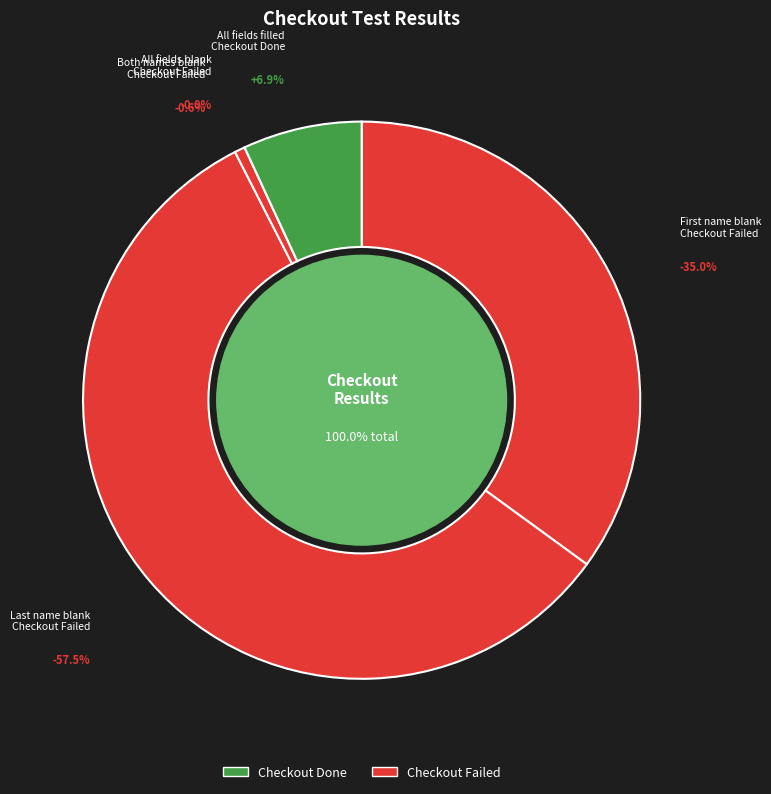

Which category accounts for the majority?

Last name is blank : Checkout Failed